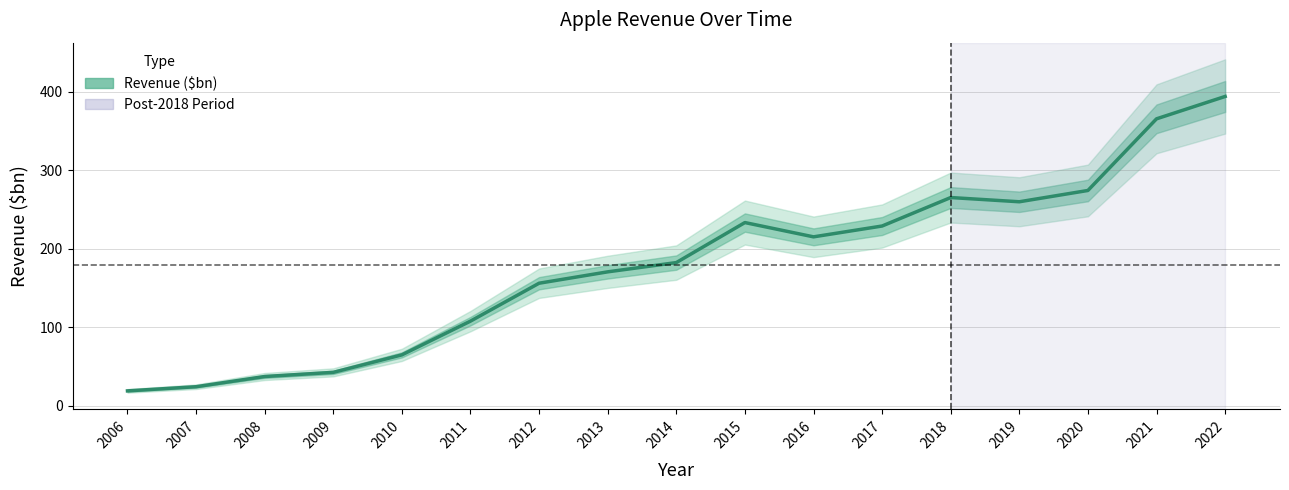

Read the value at 2013.

170.8